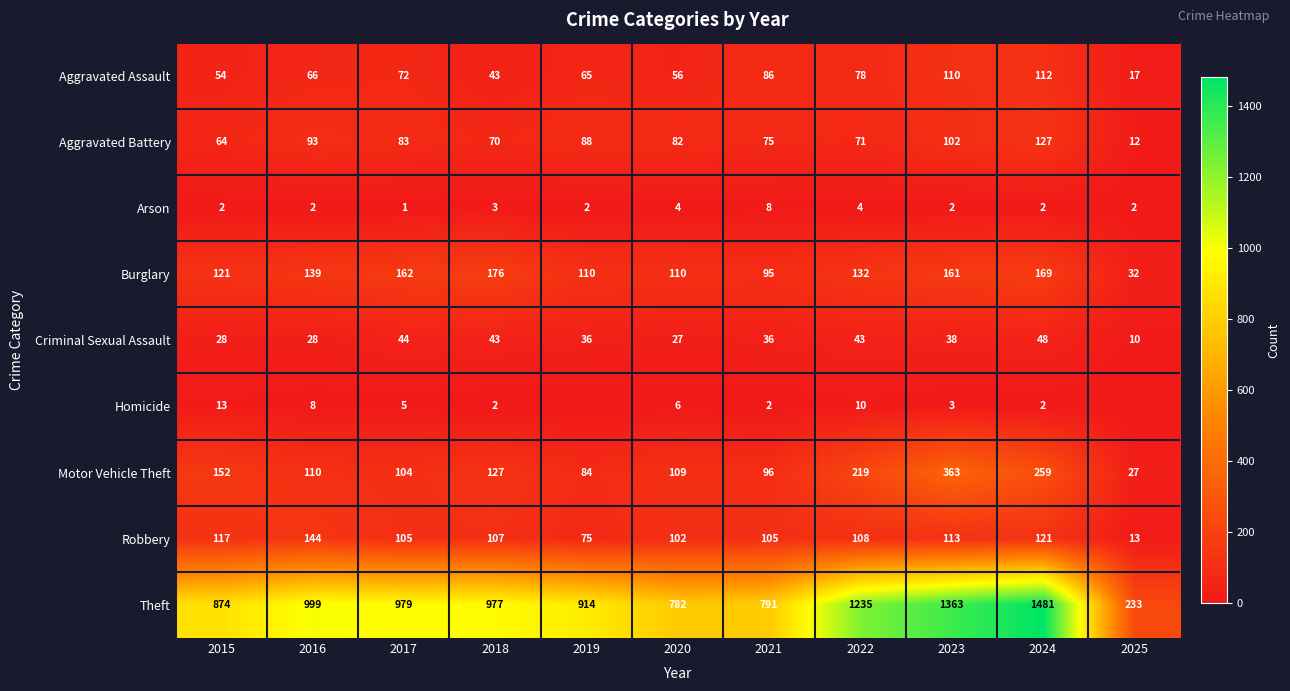

Which has a higher value, 2015 or 2020?

2020